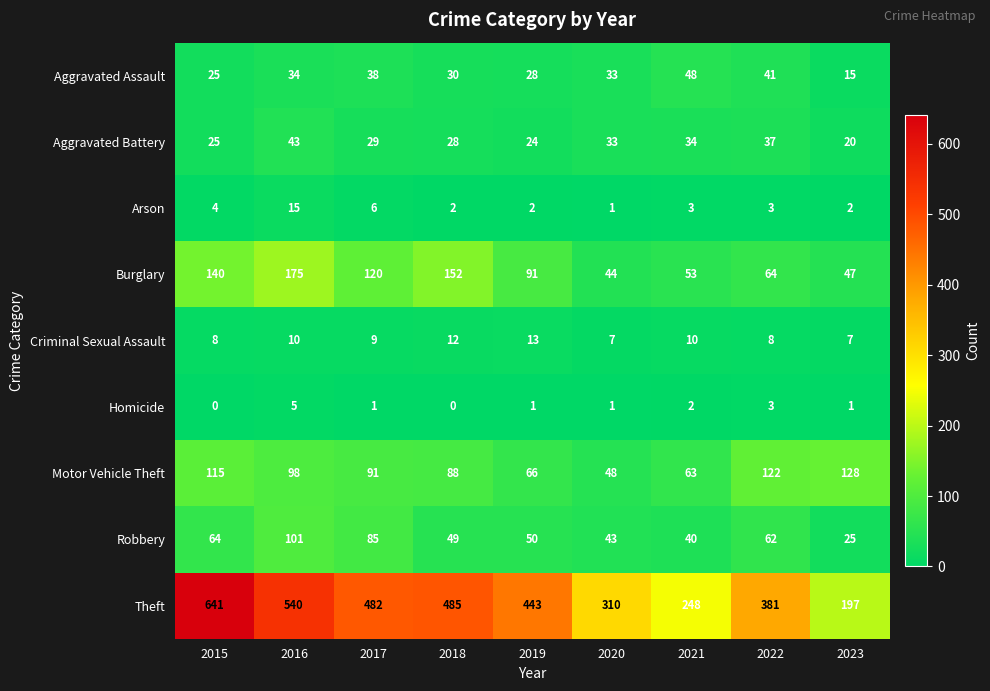

Which series has the largest total across all categories?

Theft